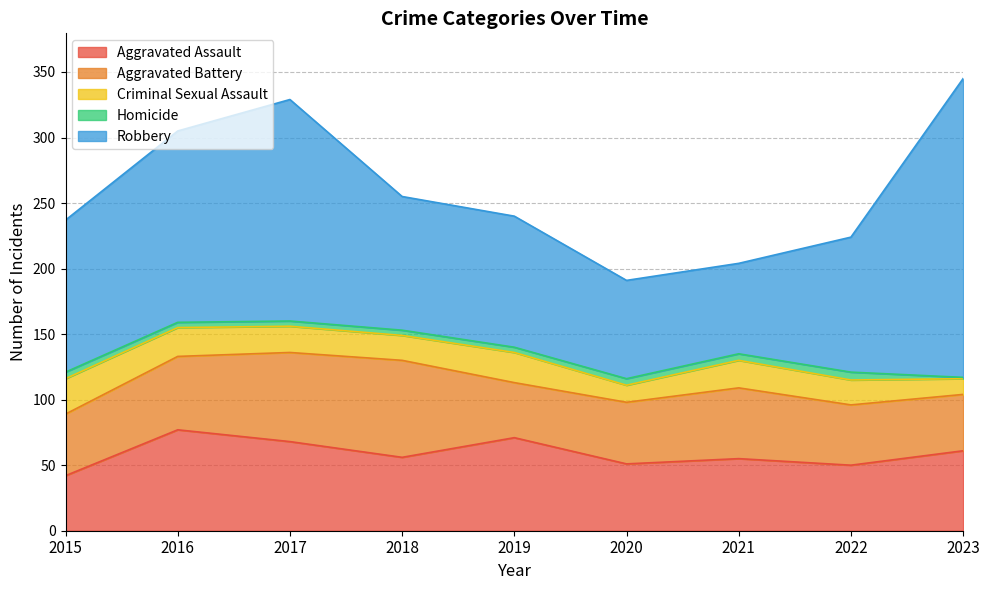

The value of Aggravated Battery at 2021 is 77. True or false?

False